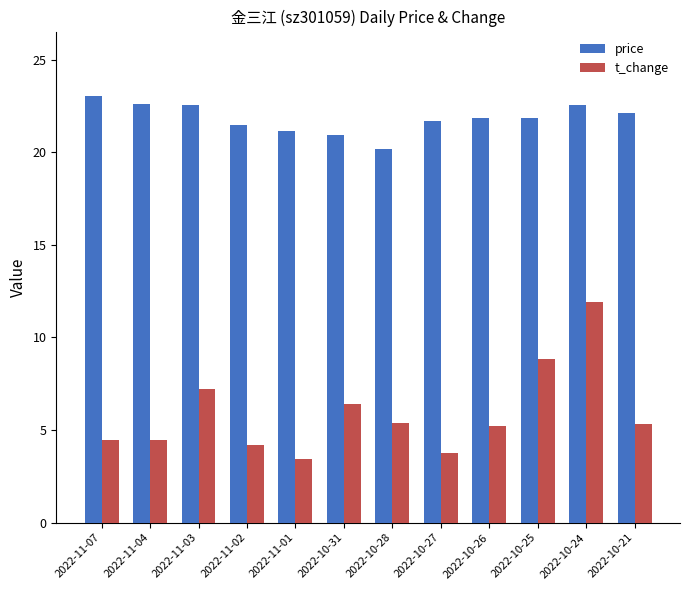

What is the label of the 2nd bar from the right?

2022-10-24